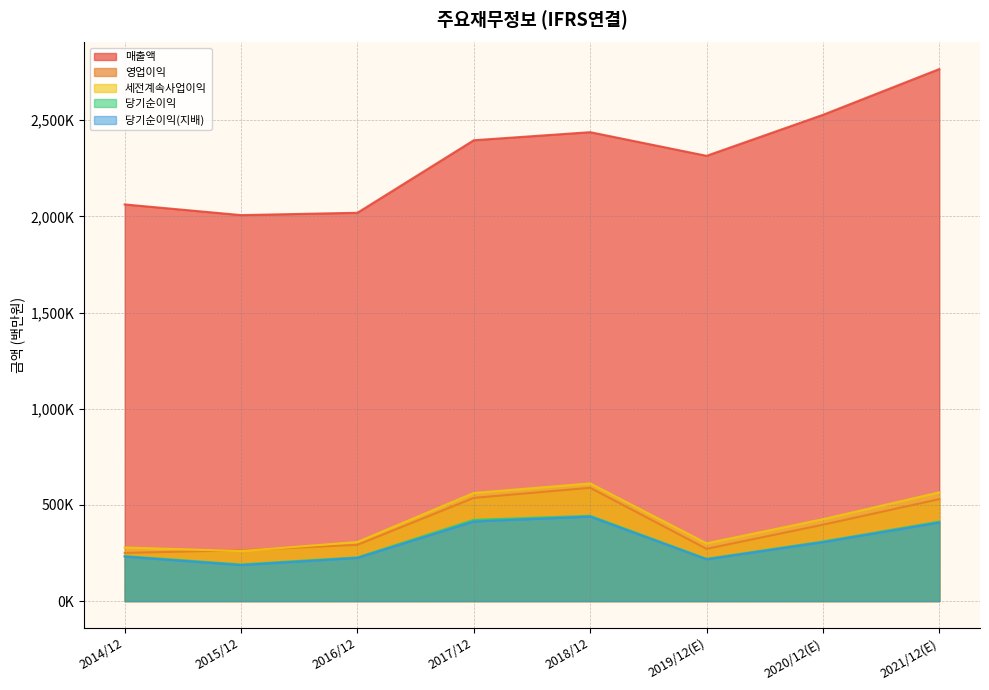

How many distinct data groups are displayed?

5